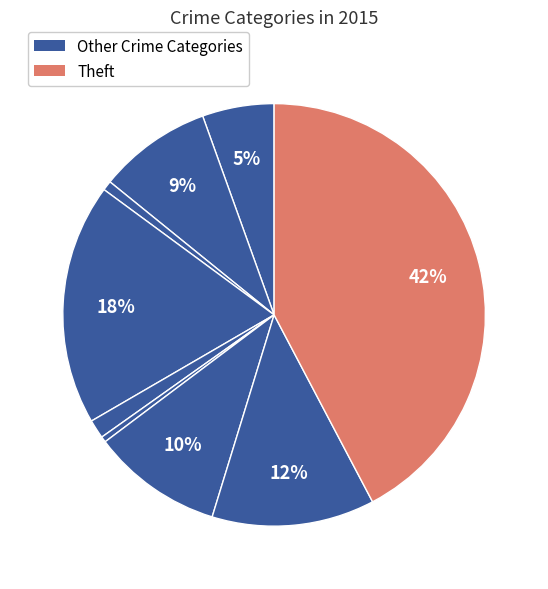

Count the number of slices in the pie.

9